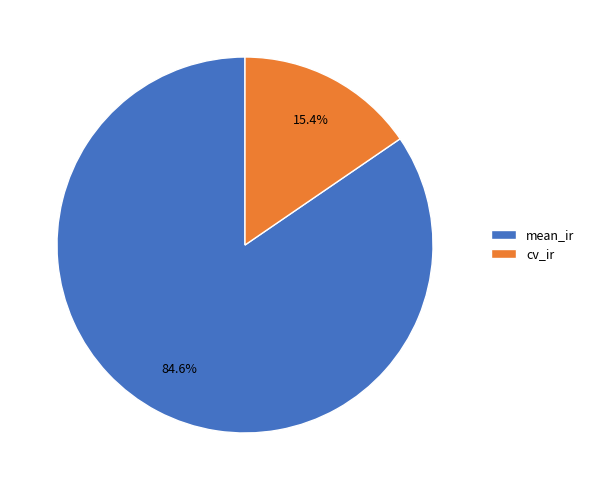

Combined, do mean_ir and cv_ir account for over 50%?

Yes